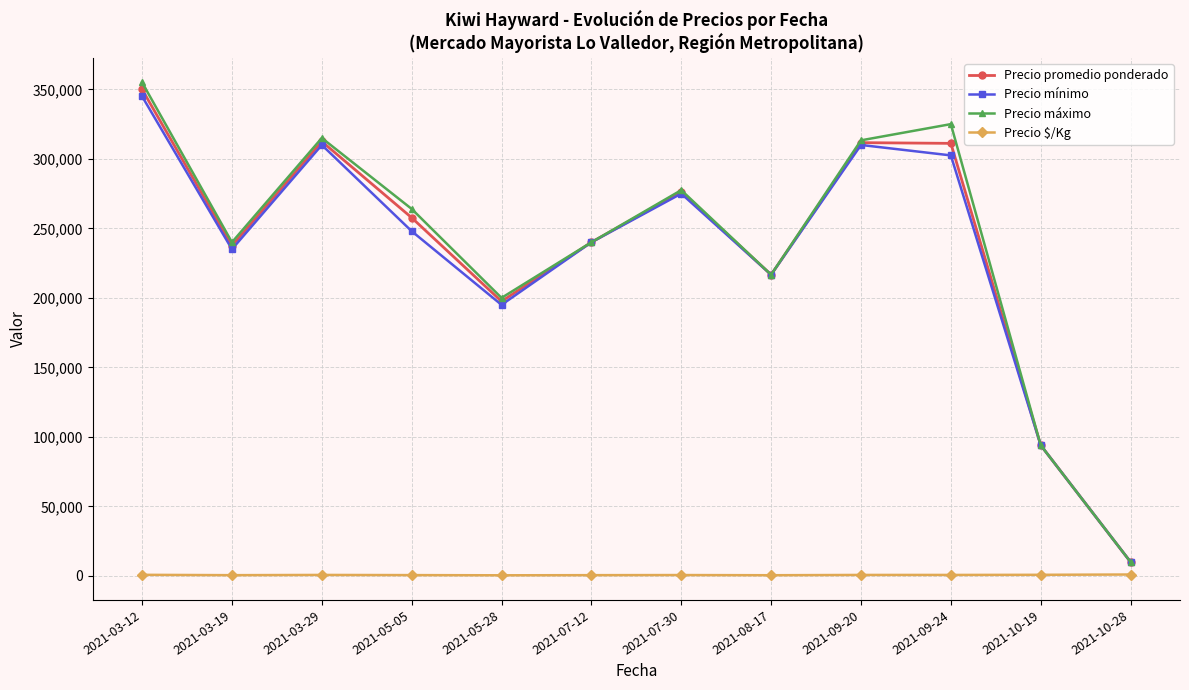

The value of Precio promedio ponderado at 2021-10-19 is 50740.2. True or false?

False